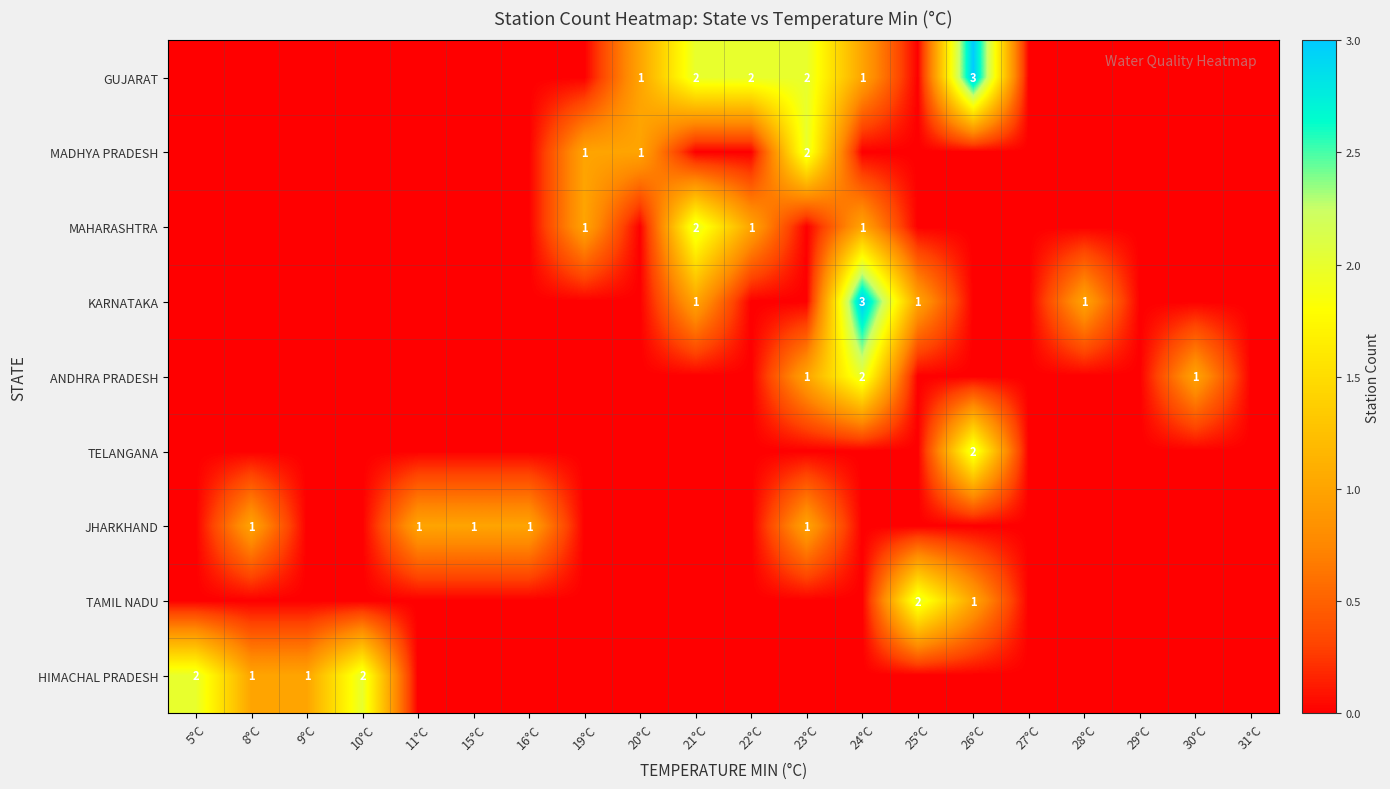

Between 22°C and 24°C, which series saw the biggest shift?

KARNATAKA